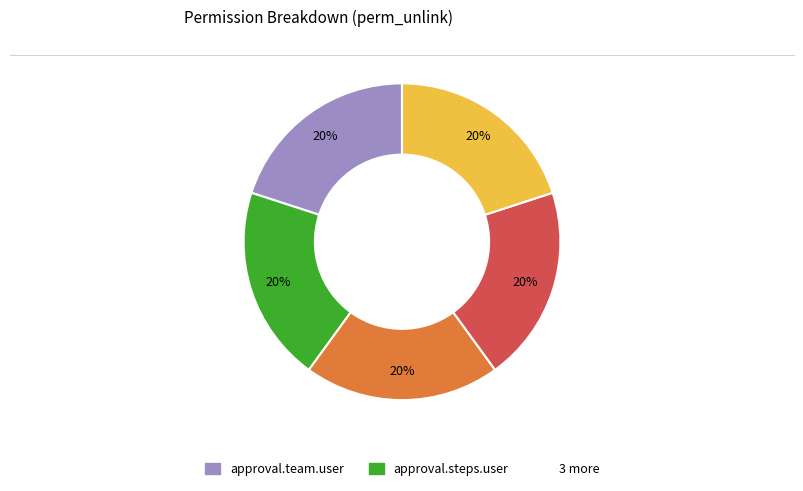

How many slices are in this pie chart?

5